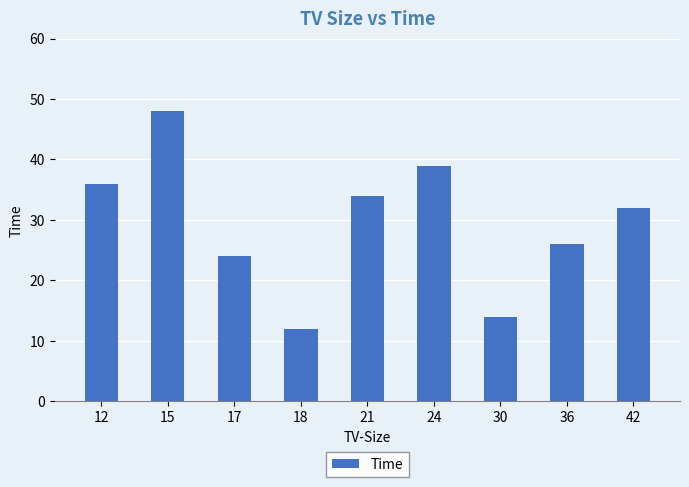

Between 17 and 24, which is larger?

24